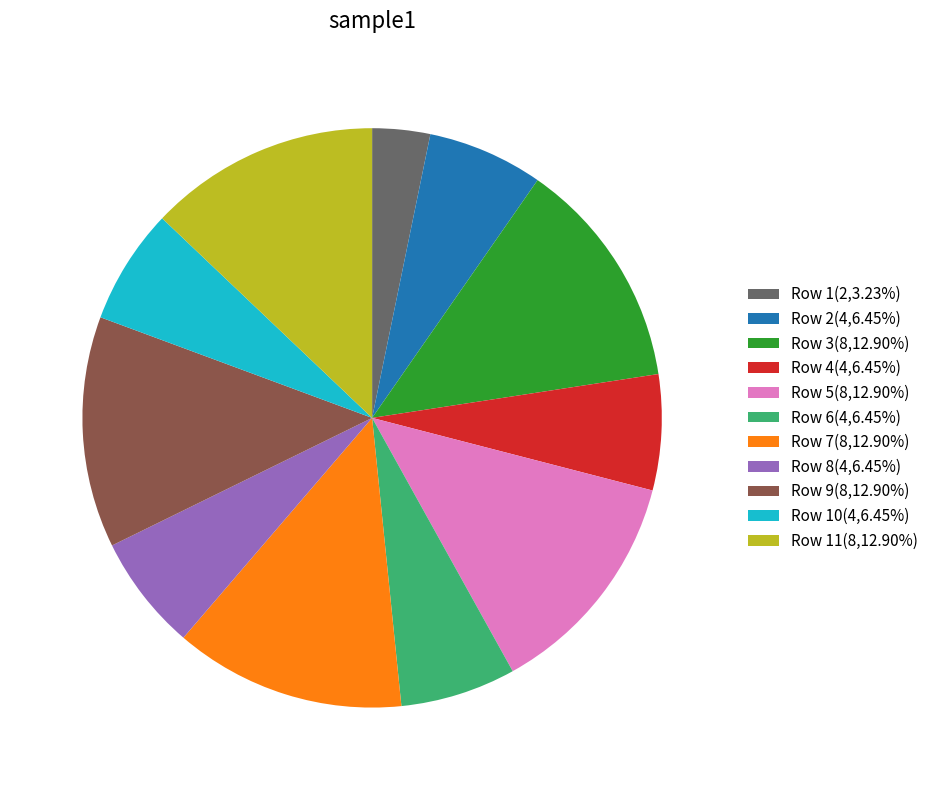

Is there a majority slice in this chart?

No